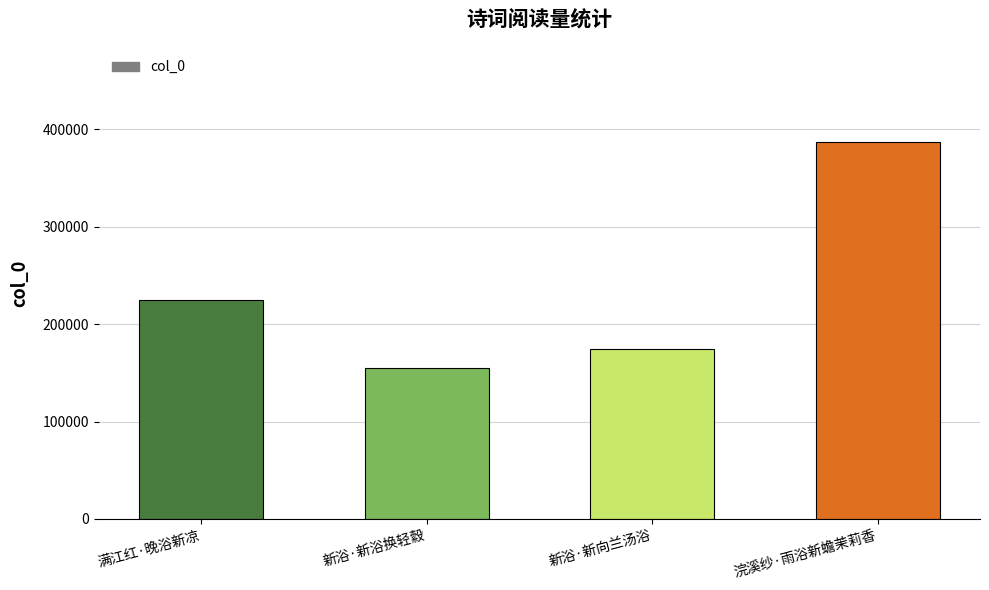

Reading left to right, transcribe all the data shown in this chart.

满江红·晚浴新凉=224468	新浴·新浴换轻縠=155361	新浴·新向兰汤浴=174155	浣溪纱·雨浴新蟾茉莉香=387115